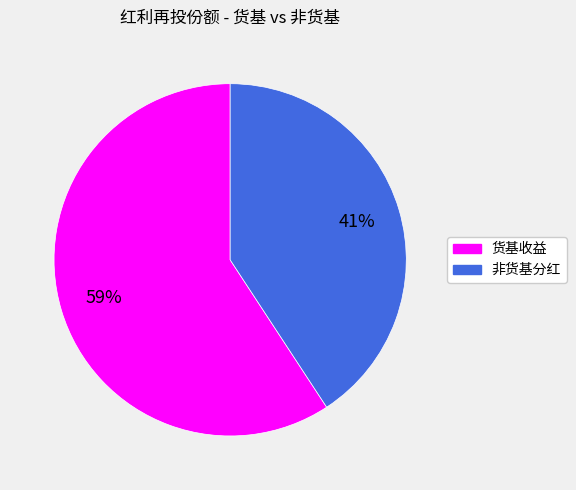

Is the sum of 非货基分红 and 货基收益 greater than half?

Yes